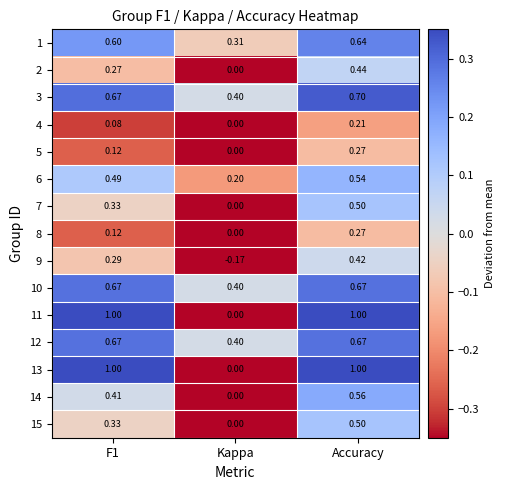

At which label is 4 closest to 0?

Kappa